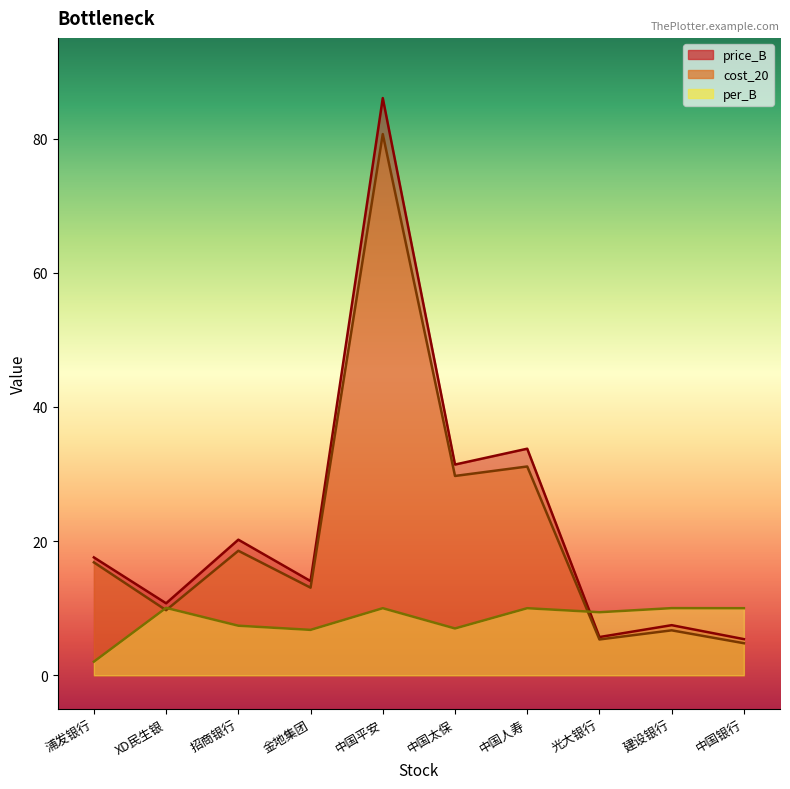

Reading left to right, transcribe all the data shown in this chart.

price_B: 17.6	10.7	20.2	14.0	86.0	31.4	33.8	5.7	7.5	5.4
cost_20: 16.8	9.7	18.6	13.1	80.7	29.7	31.1	5.3	6.7	4.8
per_B: 2.0	10.1	7.4	6.8	10.0	7.0	10.0	9.4	10.0	10.0